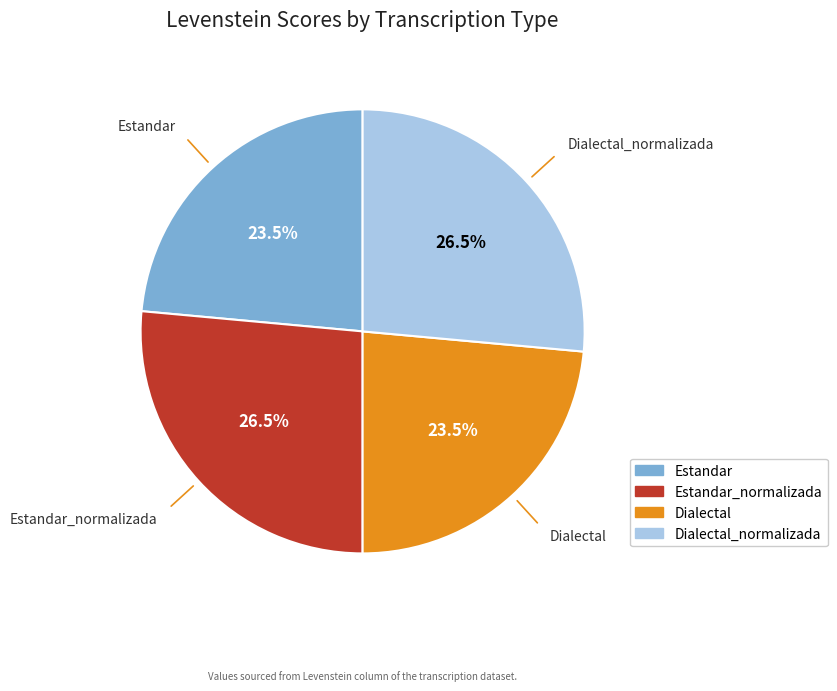

Is there a majority slice in this chart?

No